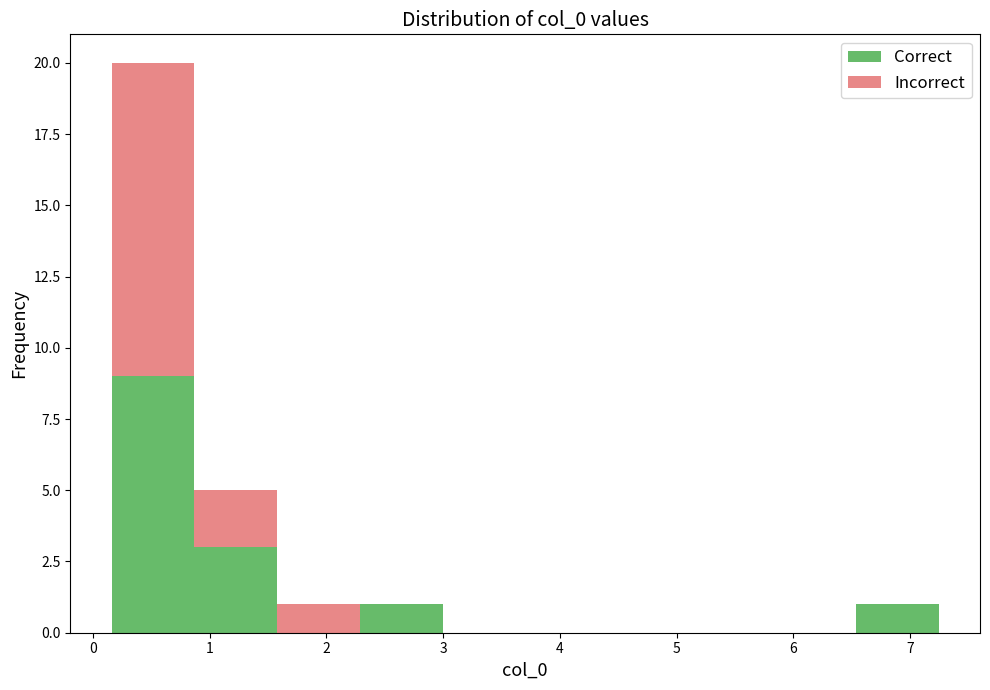

What is the total height of the stacked bar covering 6.5 to 7.2 on the x-axis? Neither the bar edges nor the heights are printed on the chart, so give them approximately, as read against the axes.

1